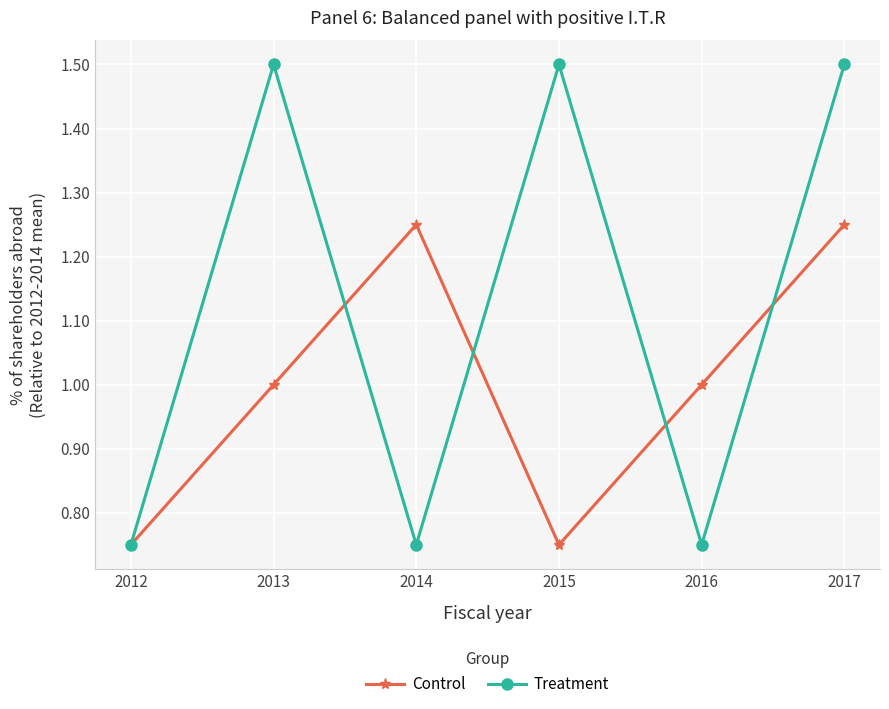

Rank the series by their average value, from highest to lowest.

Treatment, Control